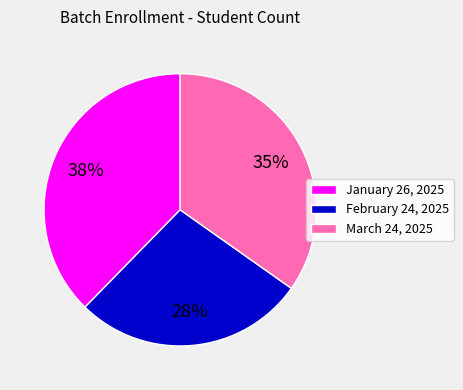

Approximately how many times larger is the value at January 26, 2025 compared to March 24, 2025?

1.1